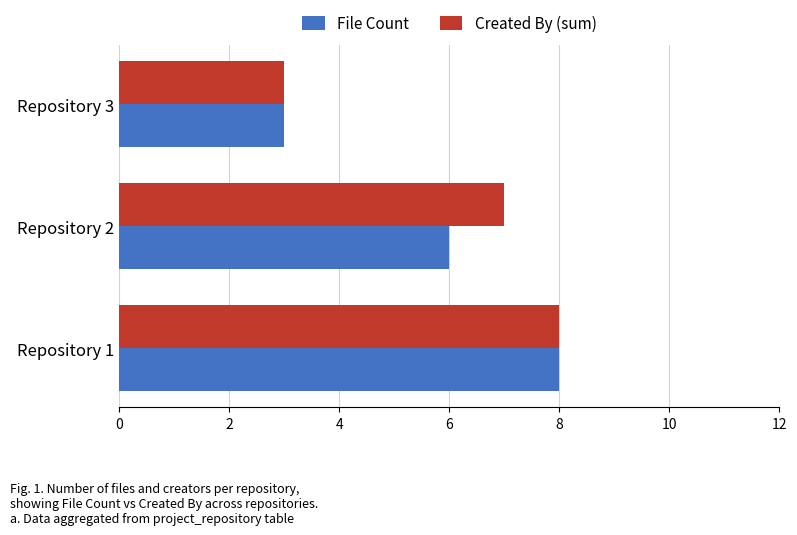

Is the value of Created By (sum) at Repository 3 greater than the value of File Count at Repository 1?

No